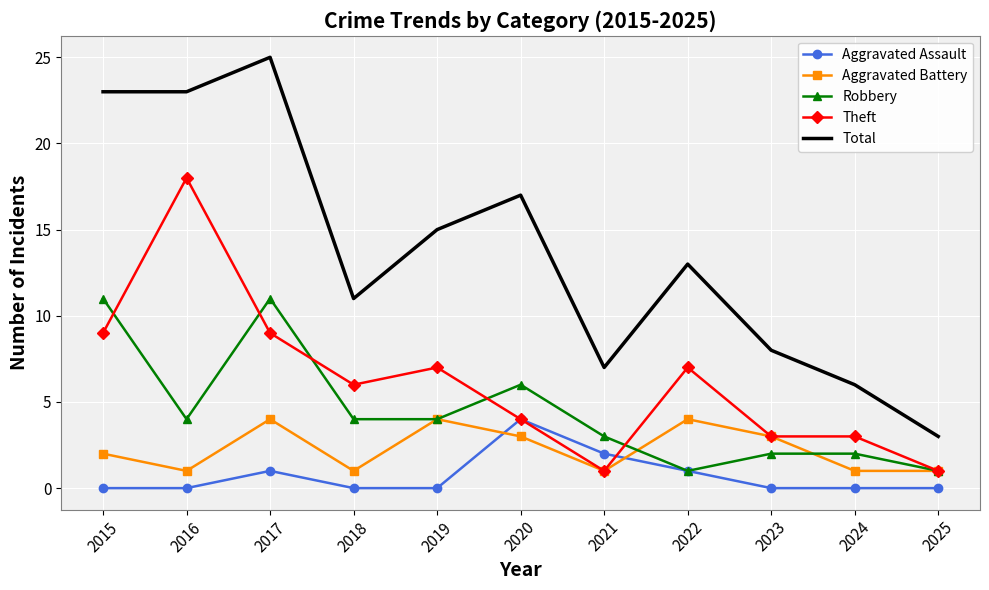

Reading left to right, what are all the values shown in this chart?

Aggravated Assault: 2015=0	2016=0	2017=1	2018=0	2019=0	2020=4	2021=2	2022=1	2023=0	2024=0	2025=0
Aggravated Battery: 2015=2	2016=1	2017=4	2018=1	2019=4	2020=3	2021=1	2022=4	2023=3	2024=1	2025=1
Robbery: 2015=11	2016=4	2017=11	2018=4	2019=4	2020=6	2021=3	2022=1	2023=2	2024=2	2025=1
Theft: 2015=9	2016=18	2017=9	2018=6	2019=7	2020=4	2021=1	2022=7	2023=3	2024=3	2025=1
Total: 2015=23	2016=23	2017=25	2018=11	2019=15	2020=17	2021=7	2022=13	2023=8	2024=6	2025=3